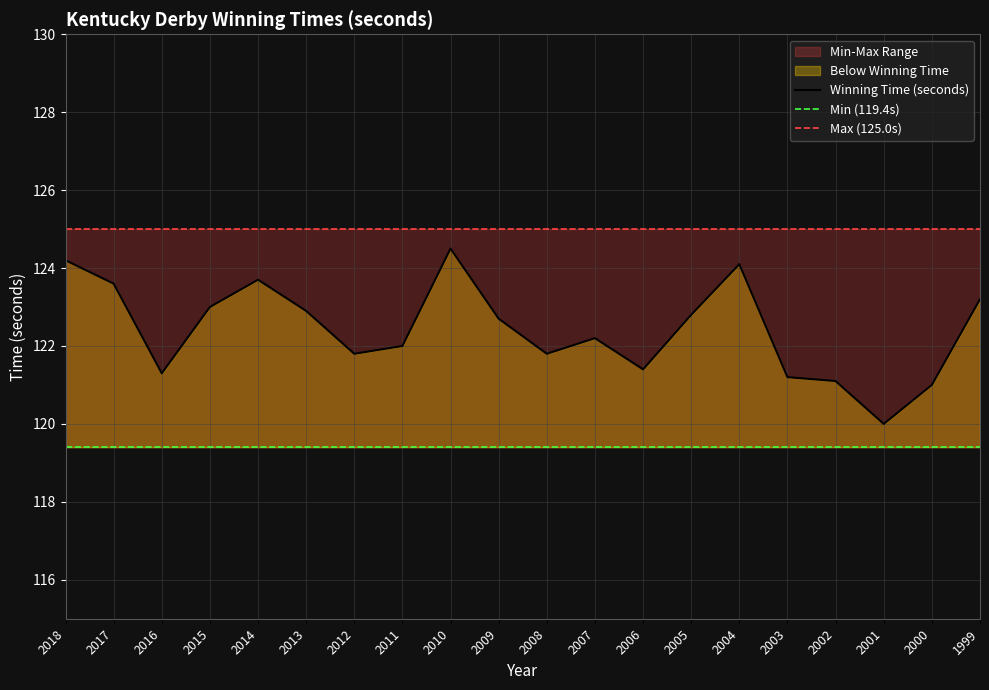

What is the lowest value of the Max (125.0s) series?

125.0